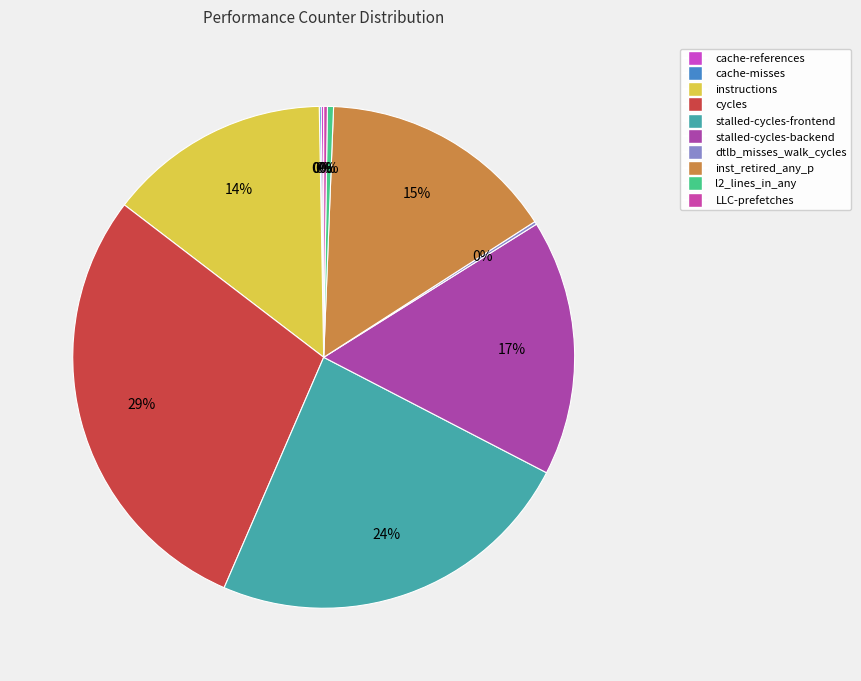

Count the number of slices in the pie.

10